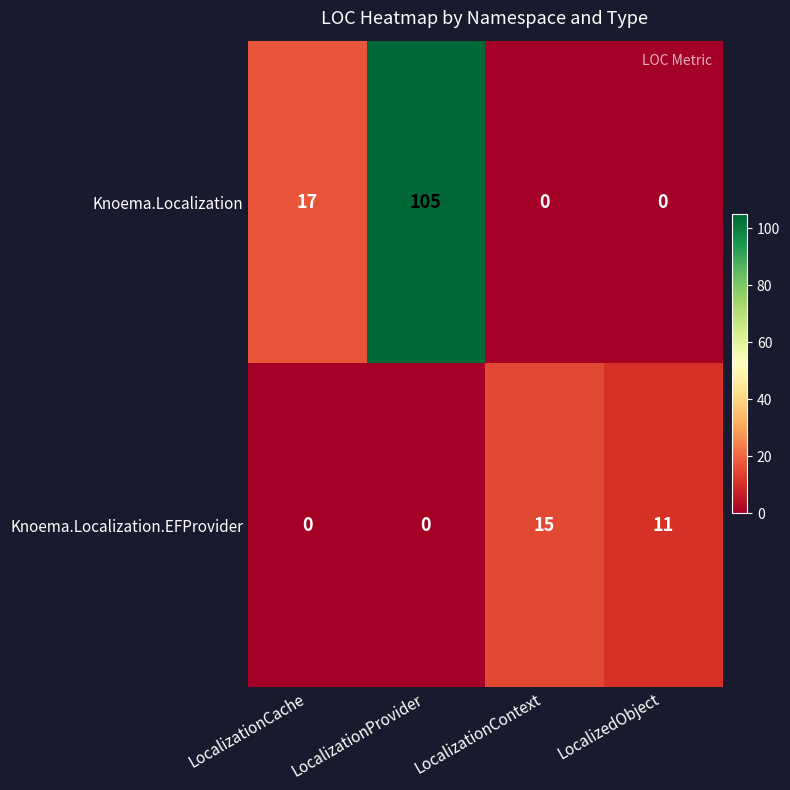

What is the difference between the second highest and minimum values in the Knoema.Localization series?

17